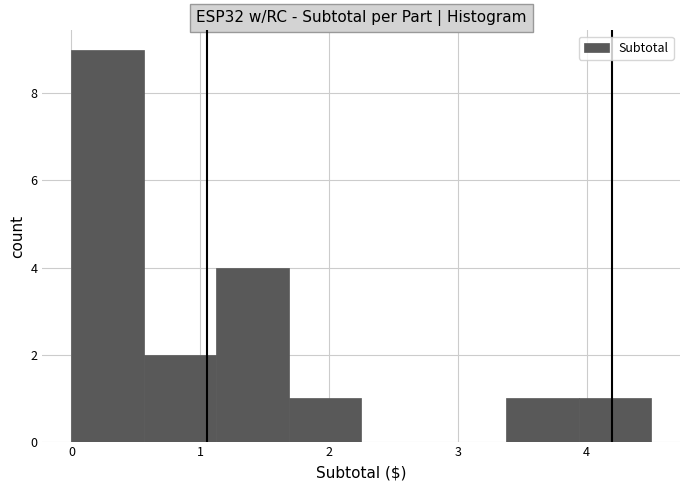

Reading left to right, transcribe this chart: for each bar, give the range it covers on the x-axis and its height. Neither the bar edges nor the heights are printed on the chart, so give them approximately, as read against the axes.

0.0 to 0.6: 9
0.6 to 1.1: 2
1.1 to 1.7: 4
1.7 to 2.3: 1
2.3 to 2.8: 0
2.8 to 3.4: 0
3.4 to 3.9: 1
3.9 to 4.5: 1